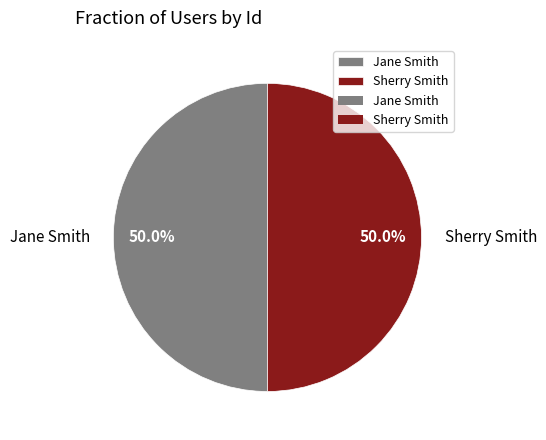

How much of the chart is everything except Jane Smith?

50.0%